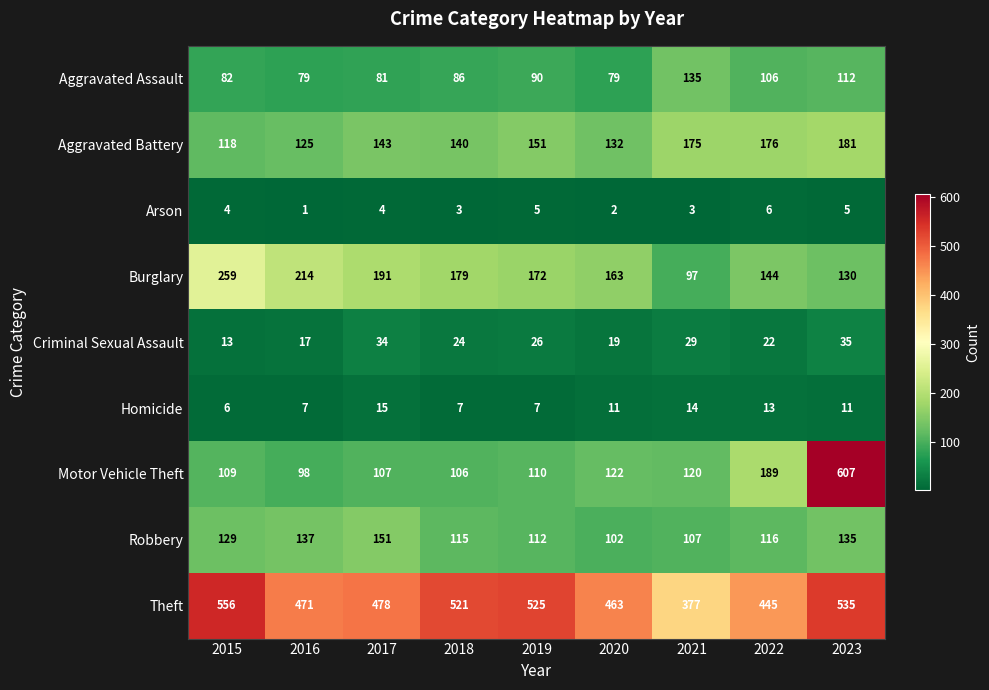

Is the value of Robbery at 2017 greater than the value of Aggravated Battery at 2021?

No